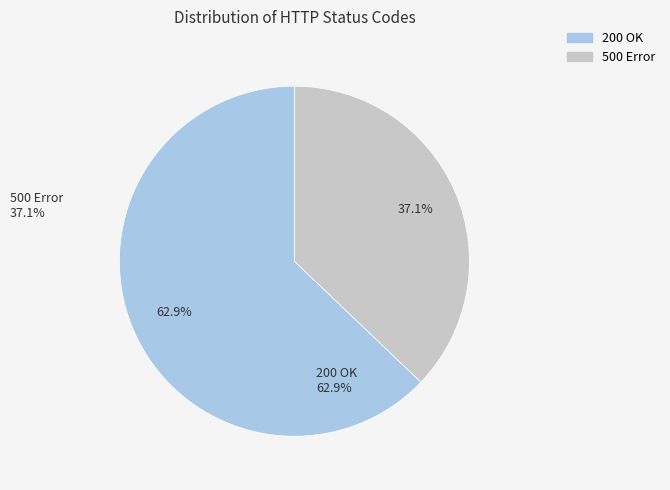

Is there any slice that represents more than half of the pie?

Yes